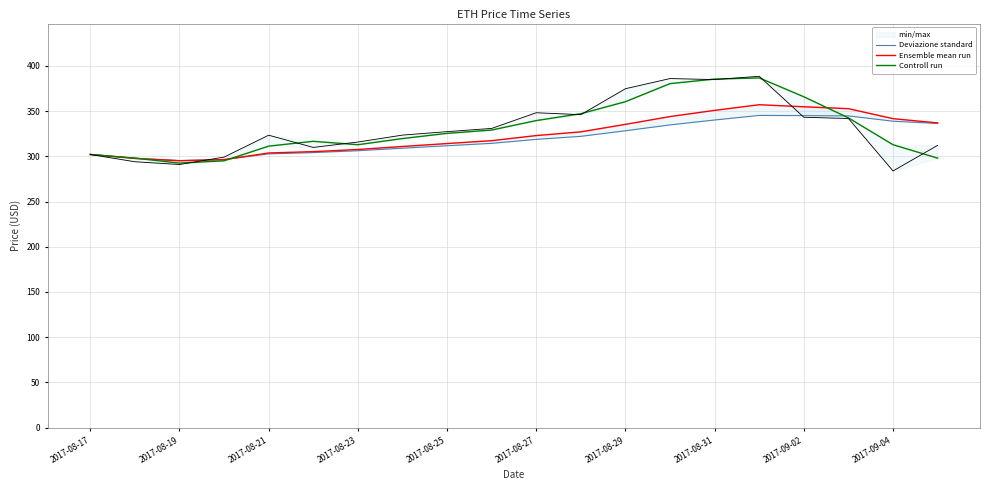

What is the difference between the Ensemble mean run values at 2017-08-19 and 2017-08-23?

12.5